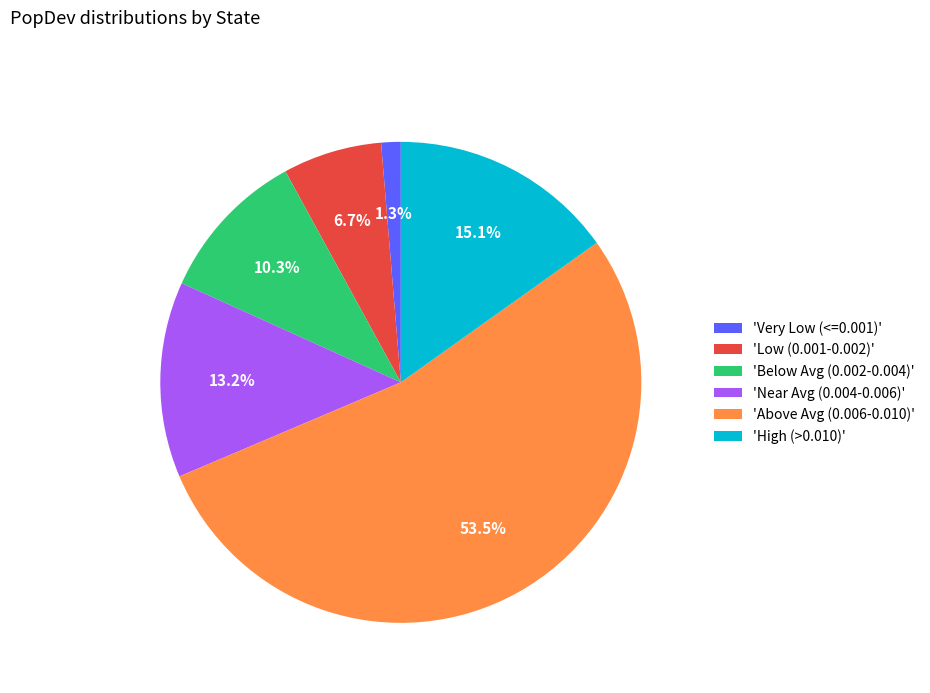

Is there any slice that represents more than half of the pie?

Yes